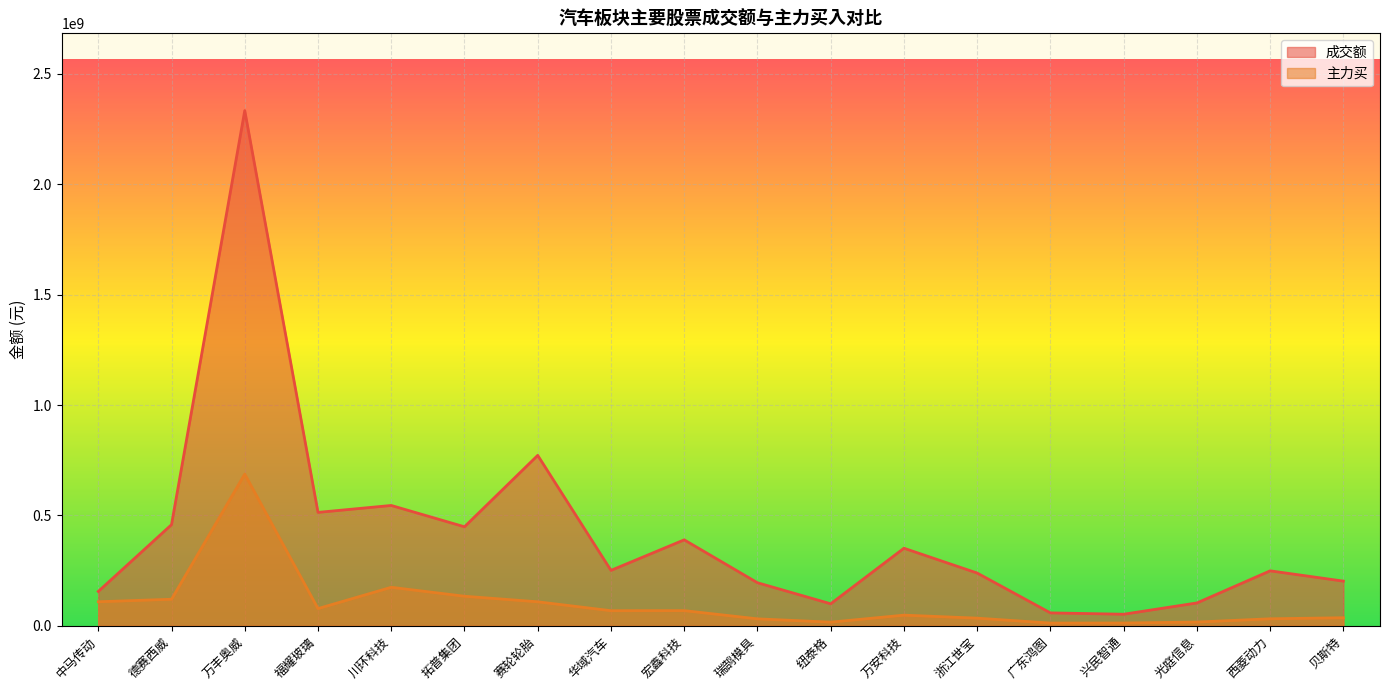

The value of 主力买 at 华域汽车 is 22104611. True or false?

False